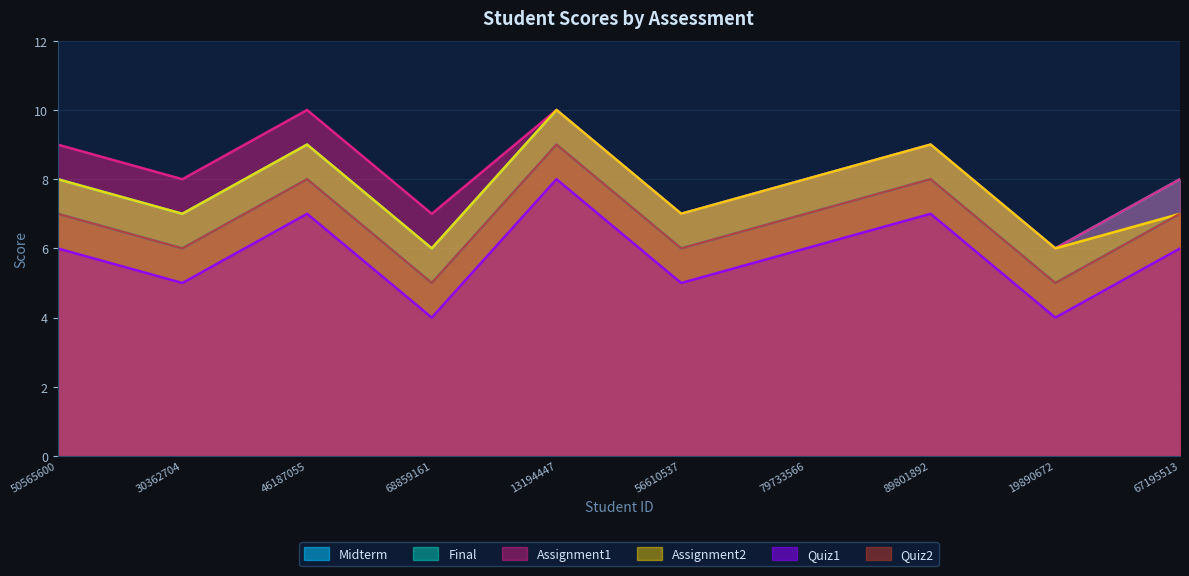

Count the Midterm values in the range 6 to 8.

7